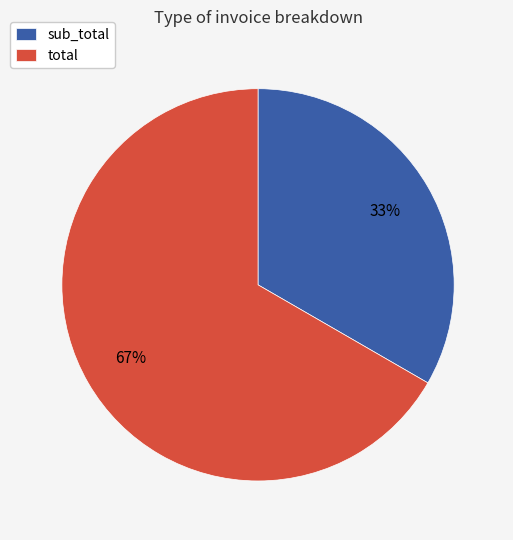

True or false: sub_total accounts for 44% of the total.

False